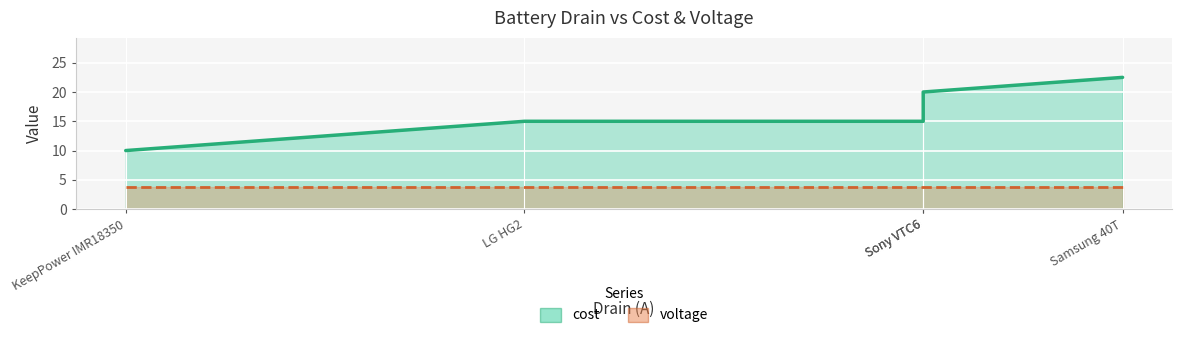

What is the greatest value displayed?

22.5